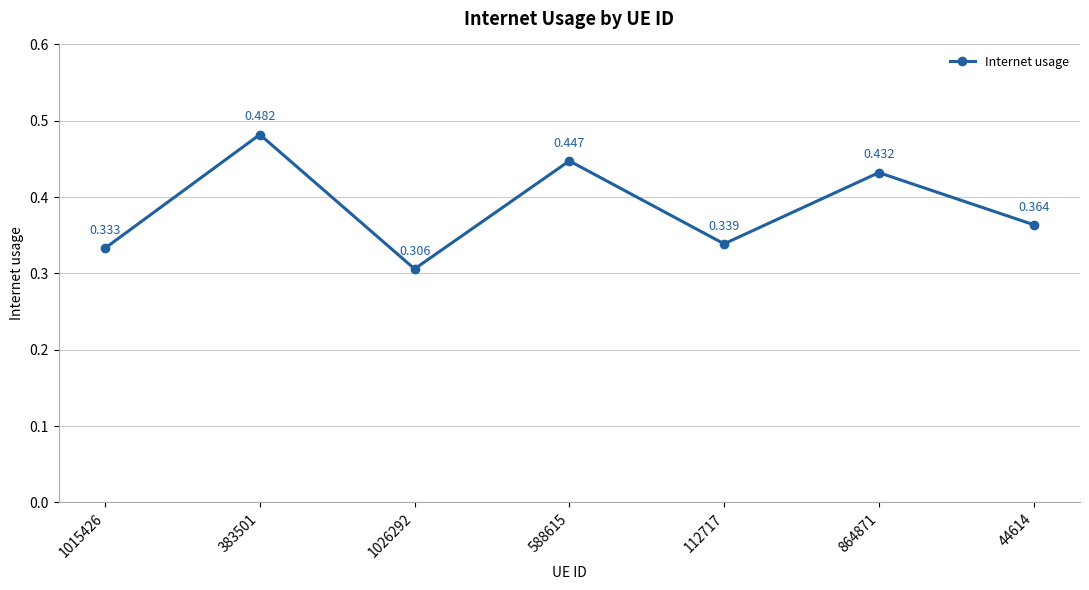

True or false: the data has more than 0 interior local peaks.

True